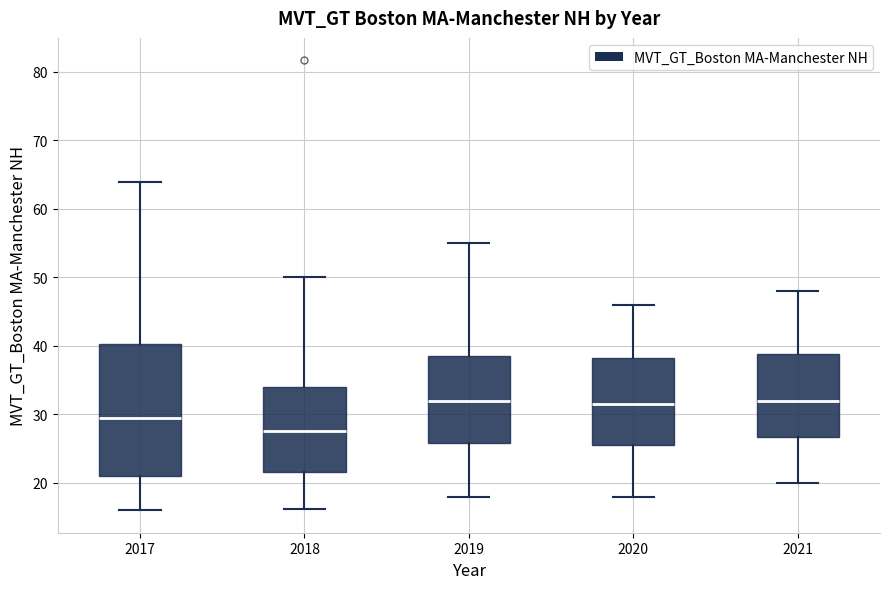

Reading left to right, transcribe this box plot: for each box, give where its median line is, the range the box spans, and where its two whiskers end, as read against the y-axis. The values are not printed on the chart, so give them approximately, as read against the axis.

2017: median 30, box 21 to 40, whiskers 16 to 64
2018: median 28, box 22 to 34, whiskers 16 to 50
2019: median 32, box 26 to 39, whiskers 18 to 55
2020: median 32, box 26 to 38, whiskers 18 to 46
2021: median 32, box 27 to 39, whiskers 20 to 48